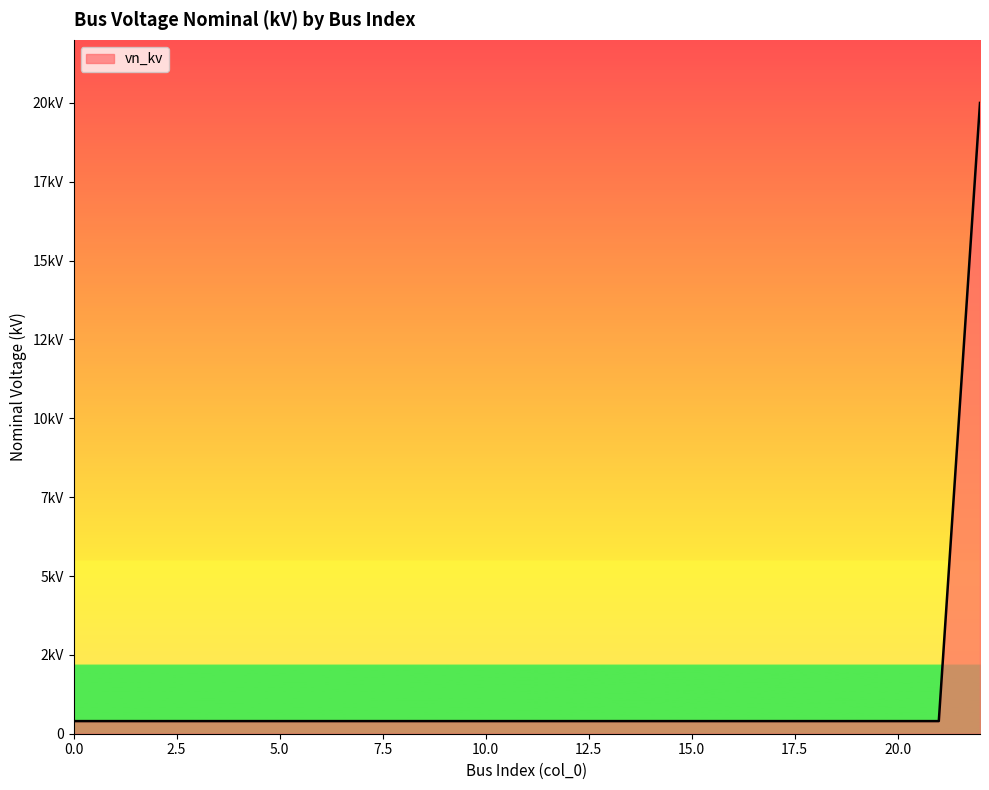

Is this an area chart (filled region under the line)?

Yes